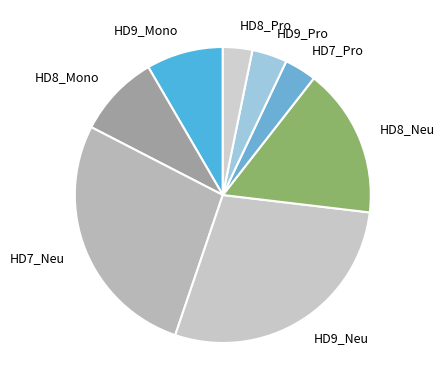

Count the number of slices in the pie.

8